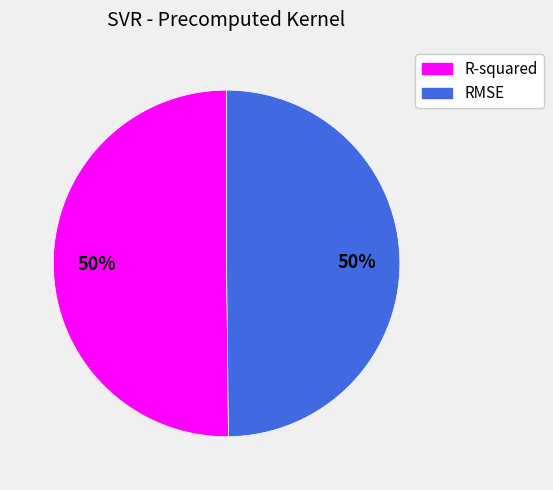

To the nearest percent, what is the average slice percentage?

50%